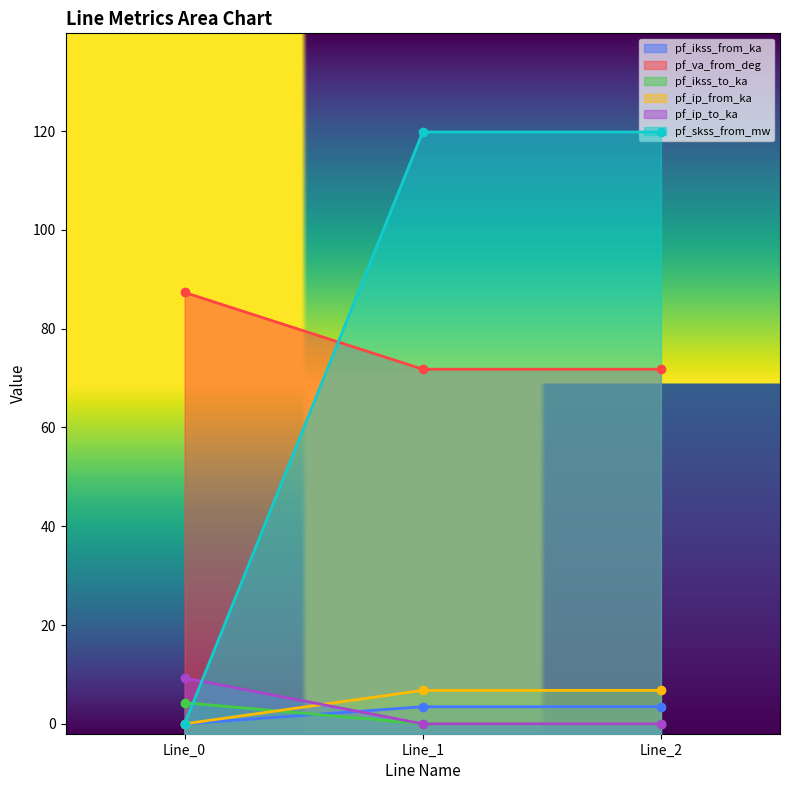

Which category has the highest value across all series?

Line_1